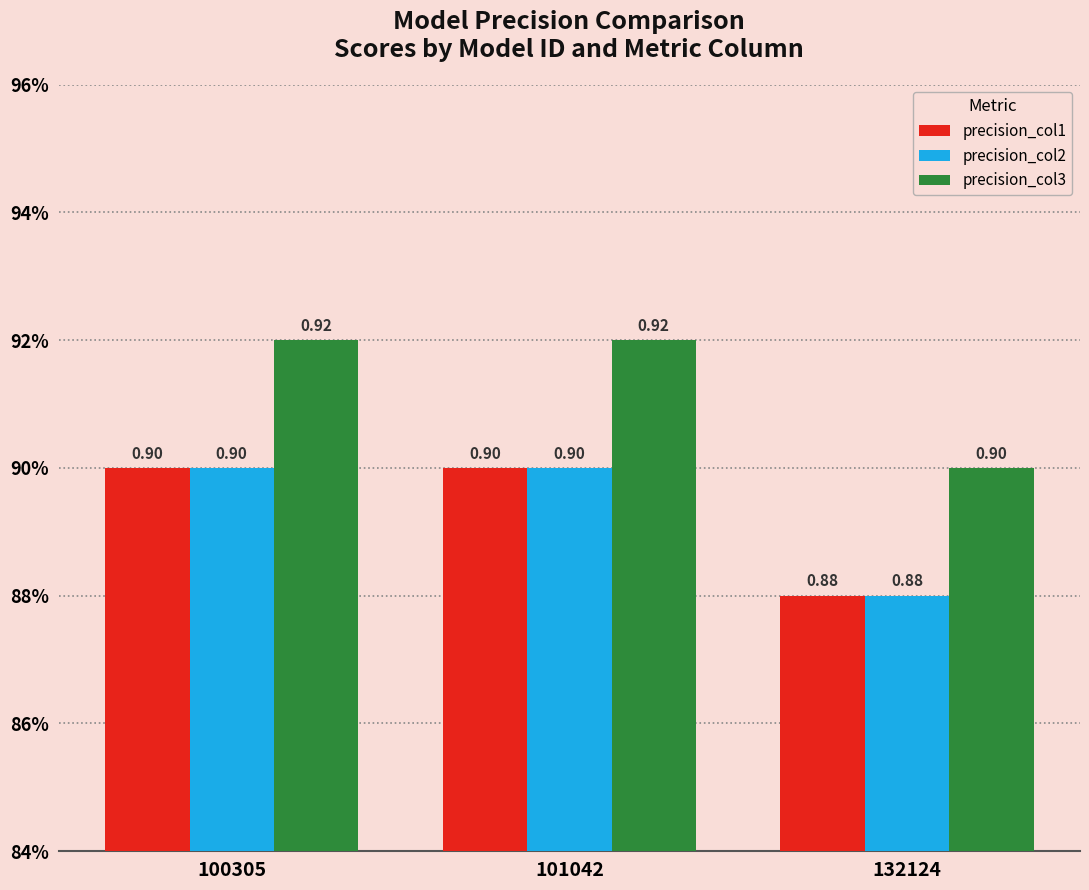

True or false: precision_col2 has a value of 1.3 at 132124.

False